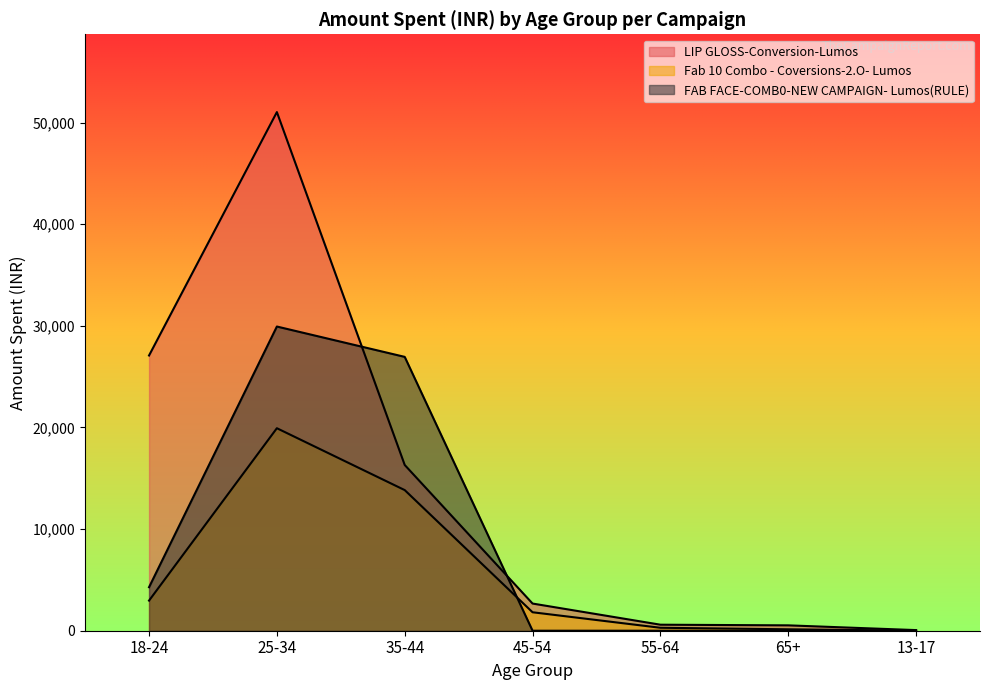

How many interior local peaks does the LIP GLOSS-Conversion-Lumos series have?

1